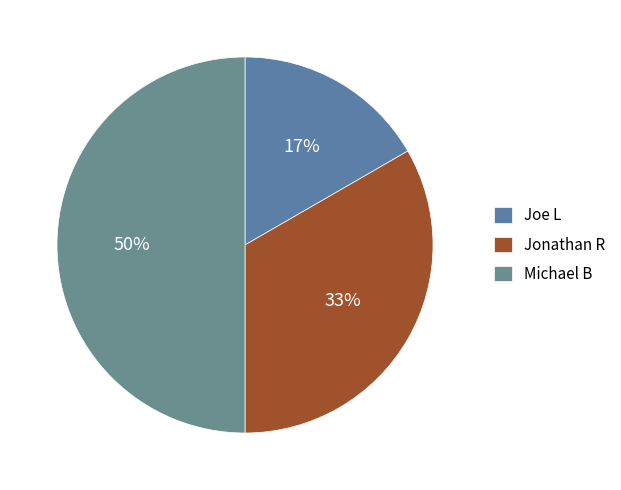

Count the number of slices in the pie.

3